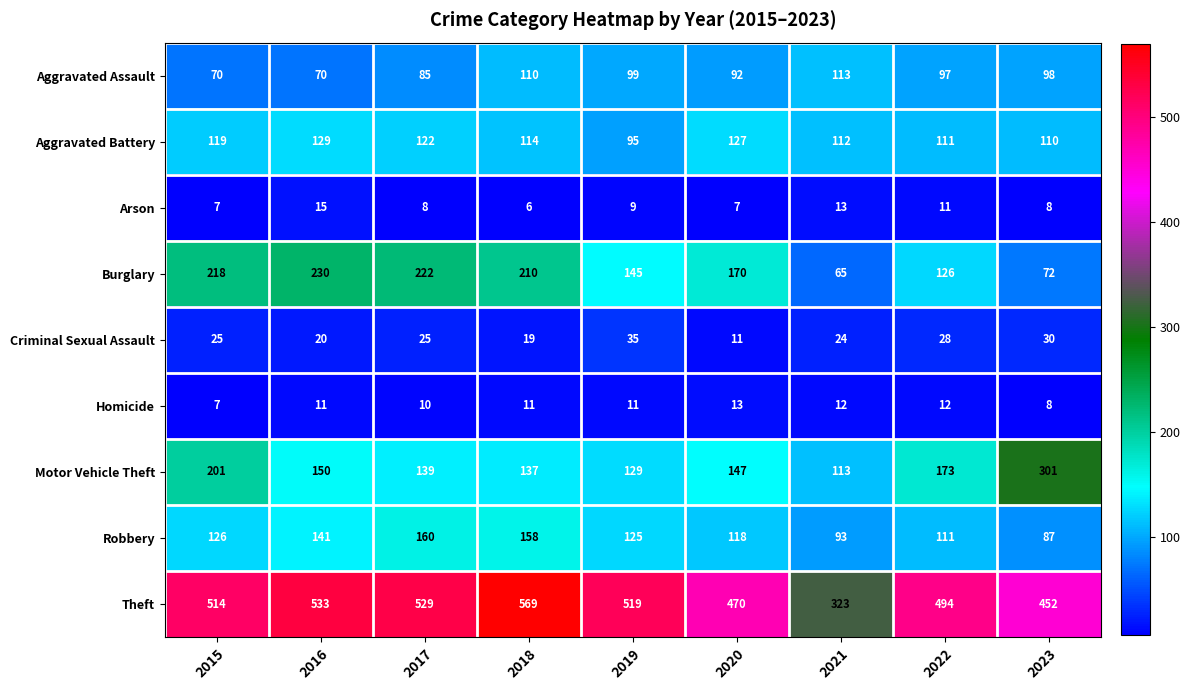

Which series has the widest spread of values?

Theft